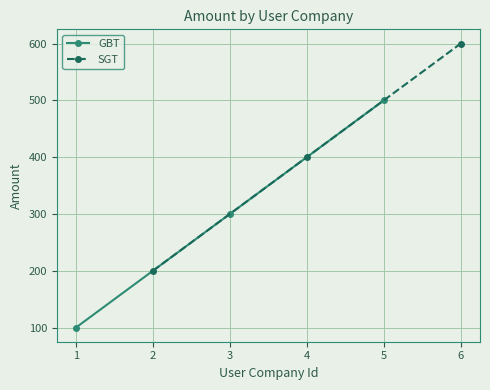

What is the value of the GBT point at the 3rd from the left?

500